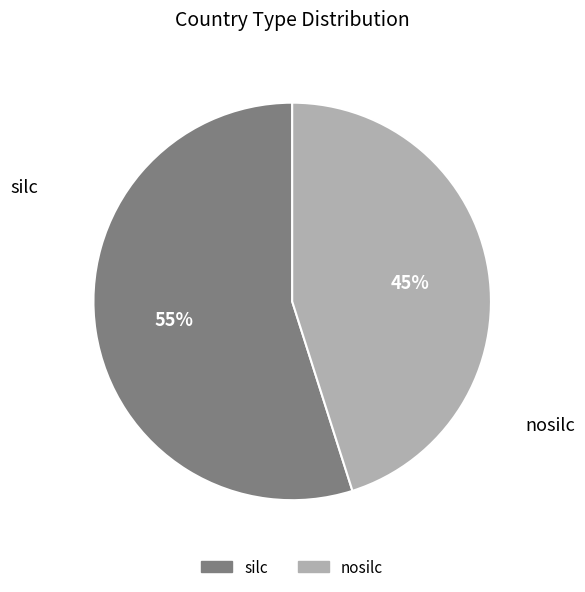

Between silc and nosilc, which is larger?

silc